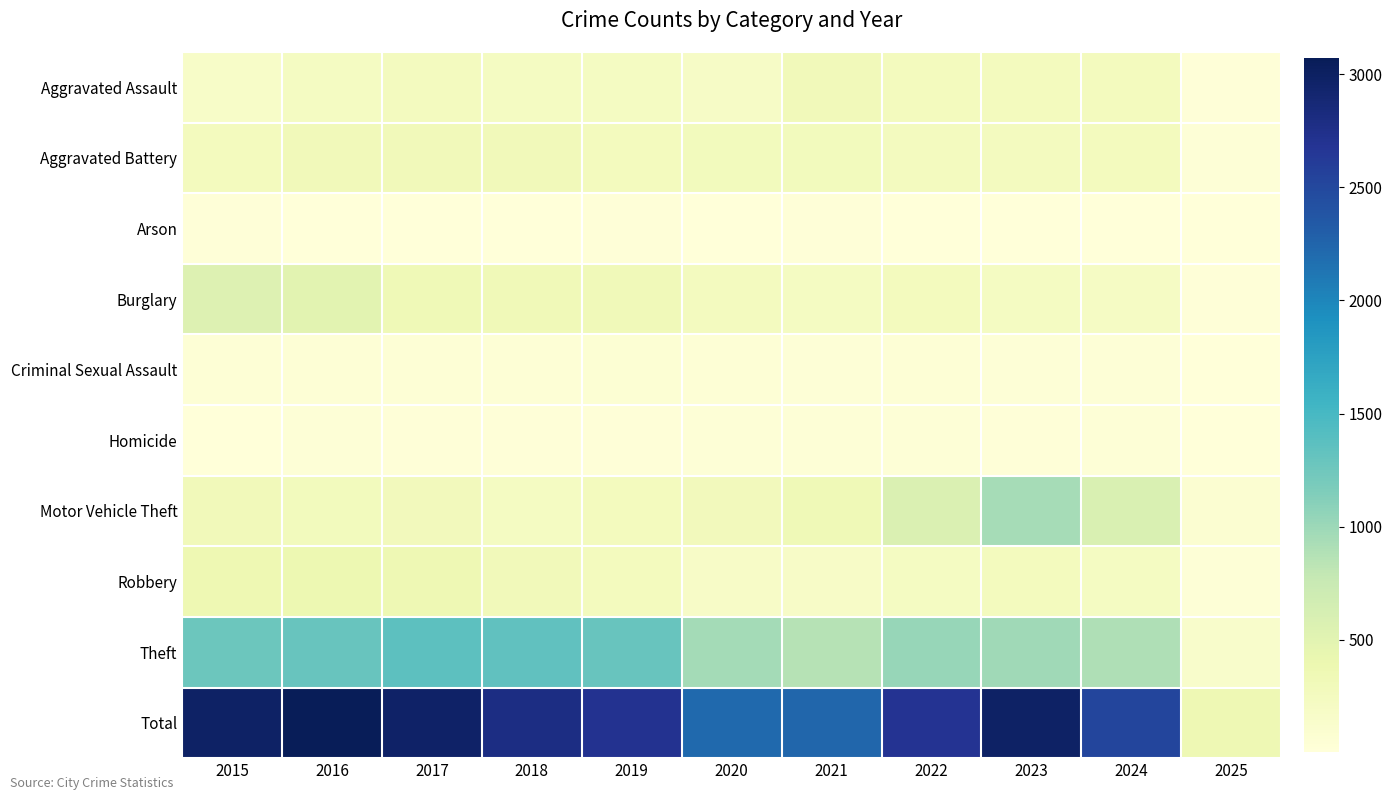

What is the greatest value displayed?

3071